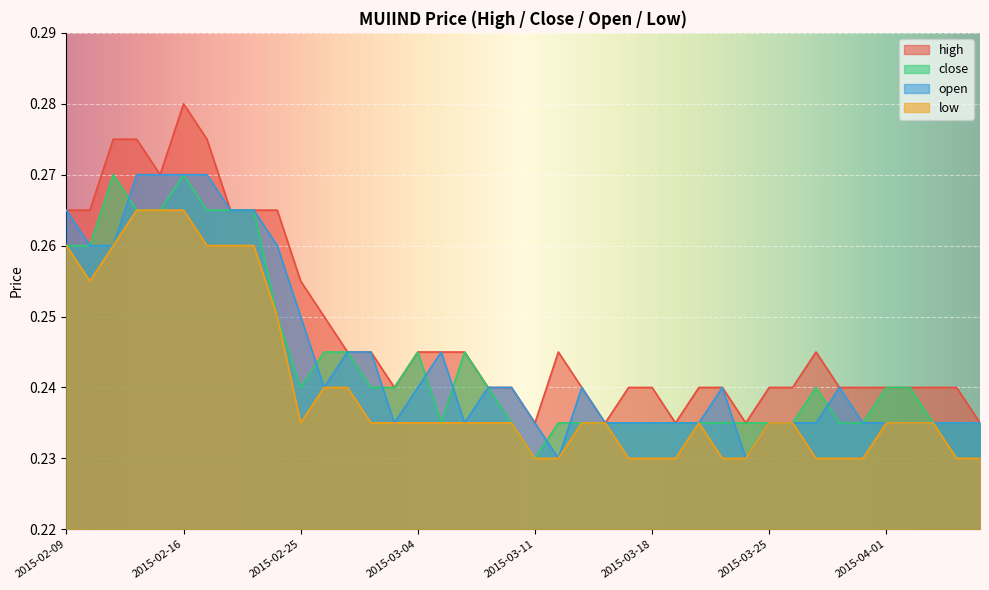

Which series ends up on top after the final intersection of close and open?

open